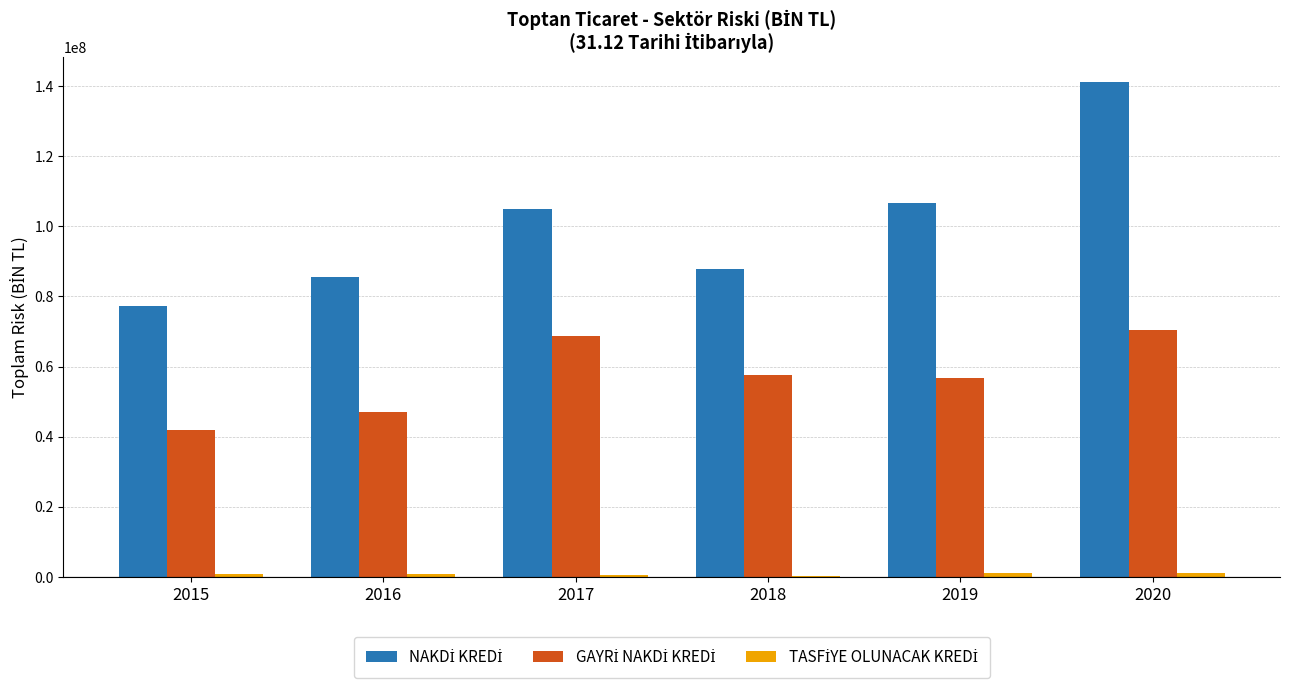

Reading right to left, list all the values displayed in this chart.

NAKDİ KREDİ: 141125784.8	106739622.5	87898147.2	105048949.9	85539552.0	77380448.9
GAYRİ NAKDİ KREDİ: 70325027.4	56671408.0	57601922.0	68602214.7	47109126.0	42012740.1
TASFİYE OLUNACAK KREDİ: 1126153.9	1034740.9	267499.4	667268.6	917811.9	825389.6